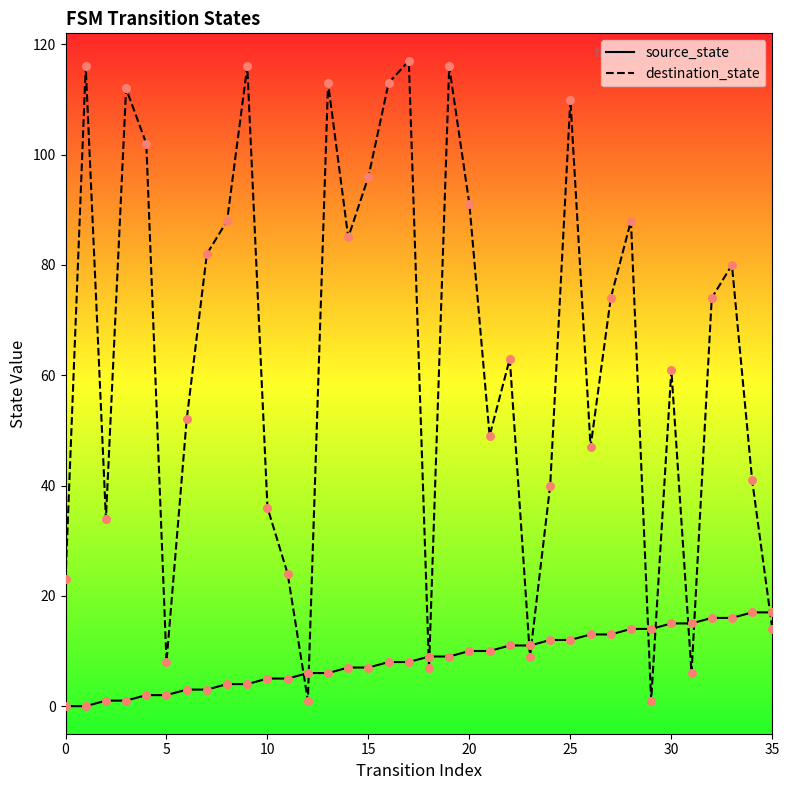

At how many categories does at least one series exceed 85?

13